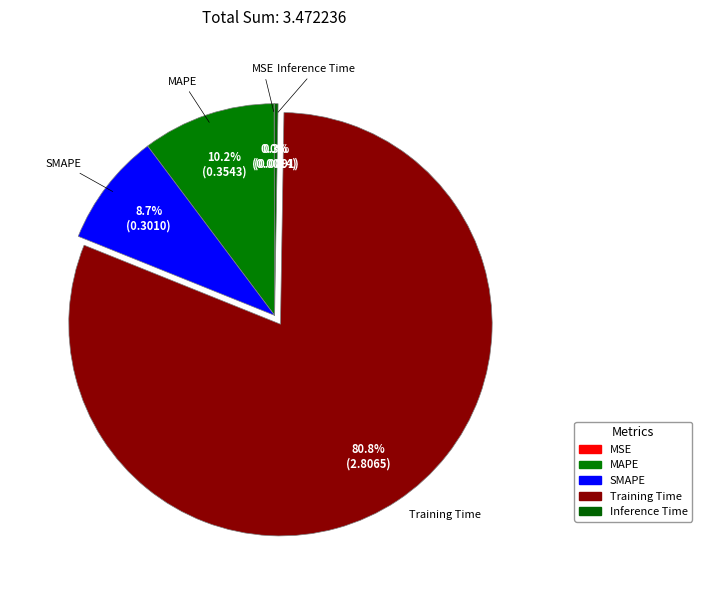

Which slice is the smallest?

MSE